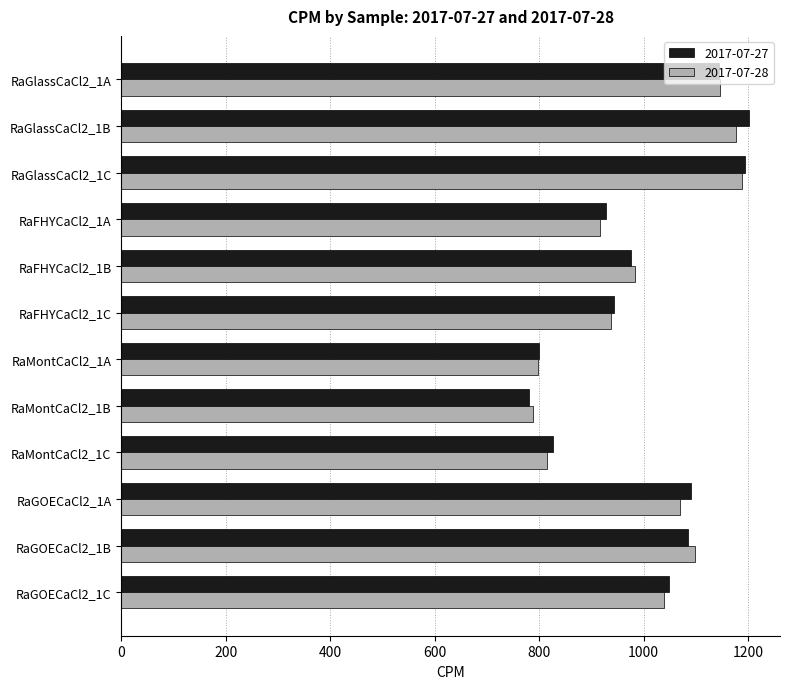

What is the maximum value shown in the chart?

1201.0